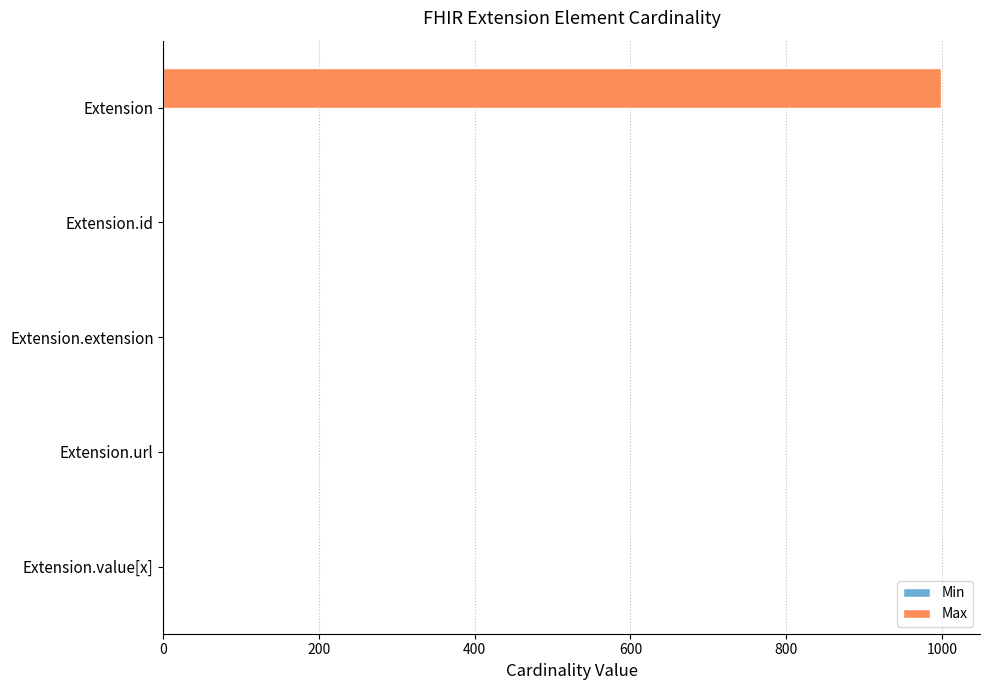

Which series has the largest total across all categories?

Max